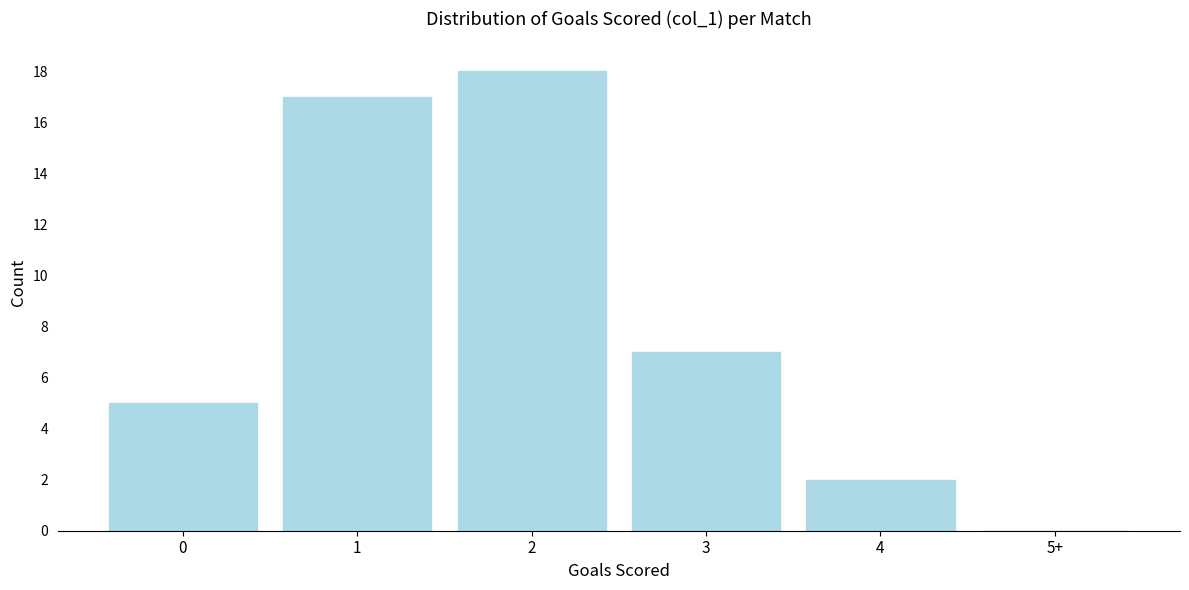

Reading right to left, transcribe all the data shown in this chart.

5+=0	4=2	3=7	2=18	1=17	0=5